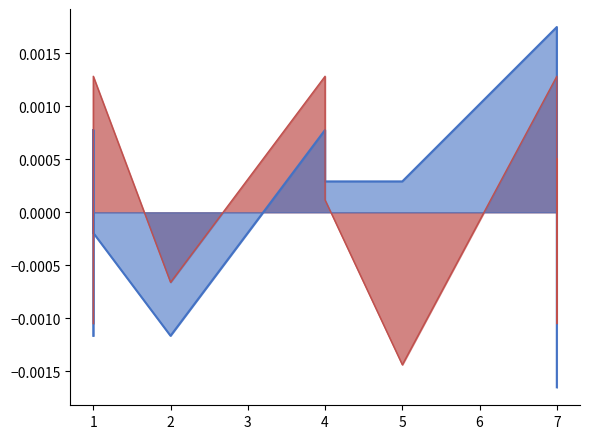

How many intersections are there between col_2_line and col_6_line?

4